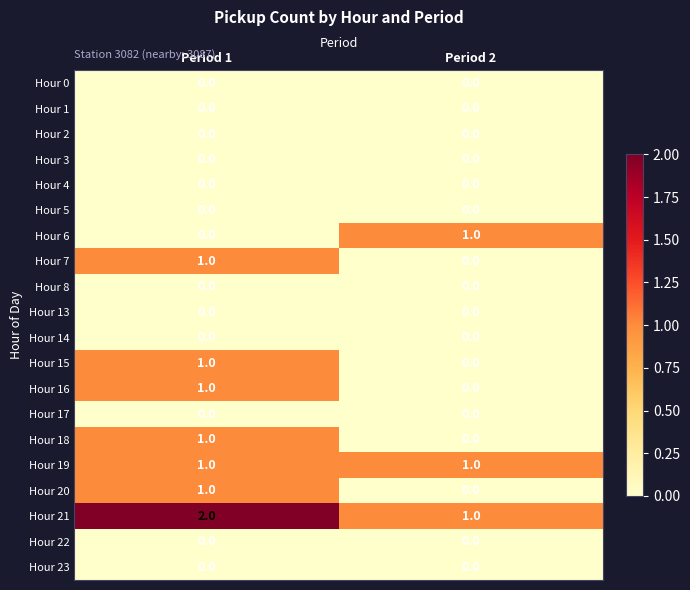

The Hour 13 series shows 0 at Period 1. True or false?

True